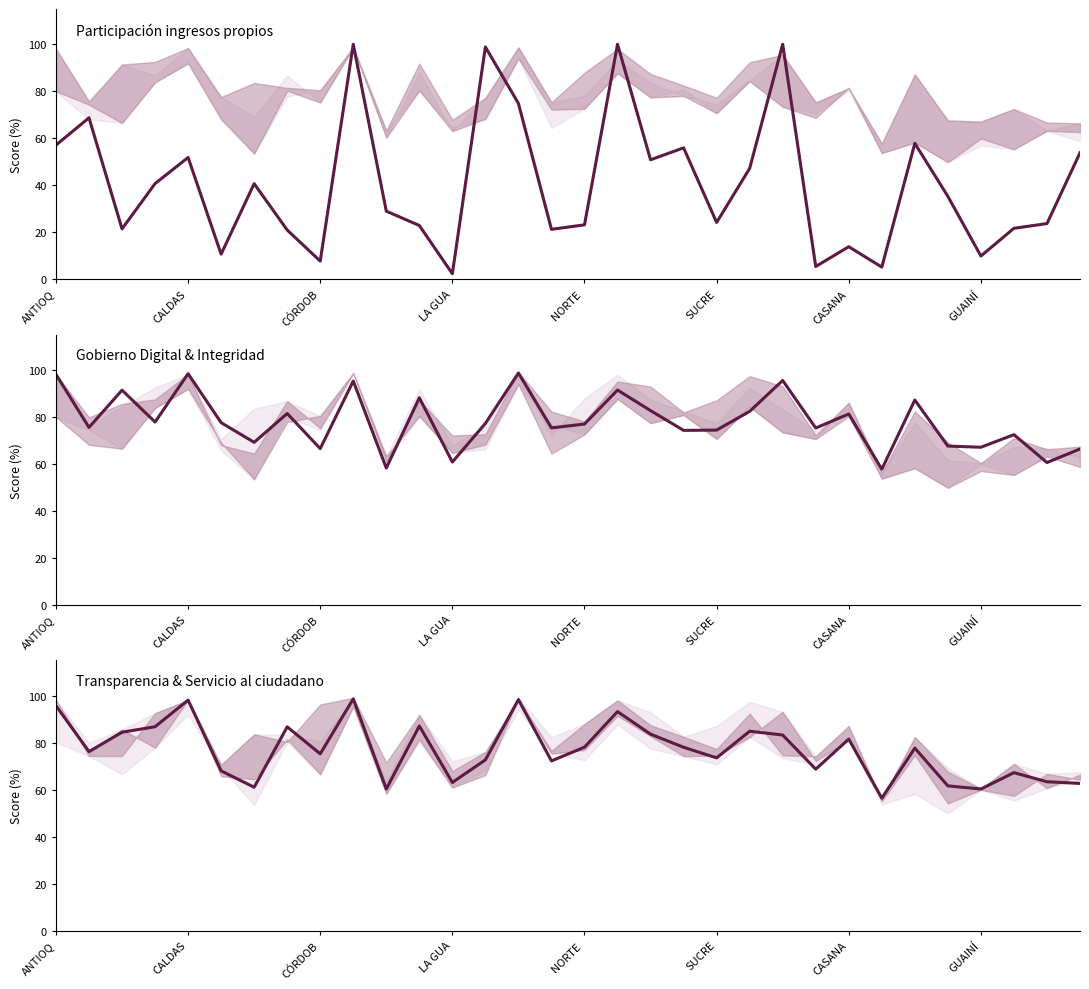

Where is Transparencia nearest to the value 77?

26